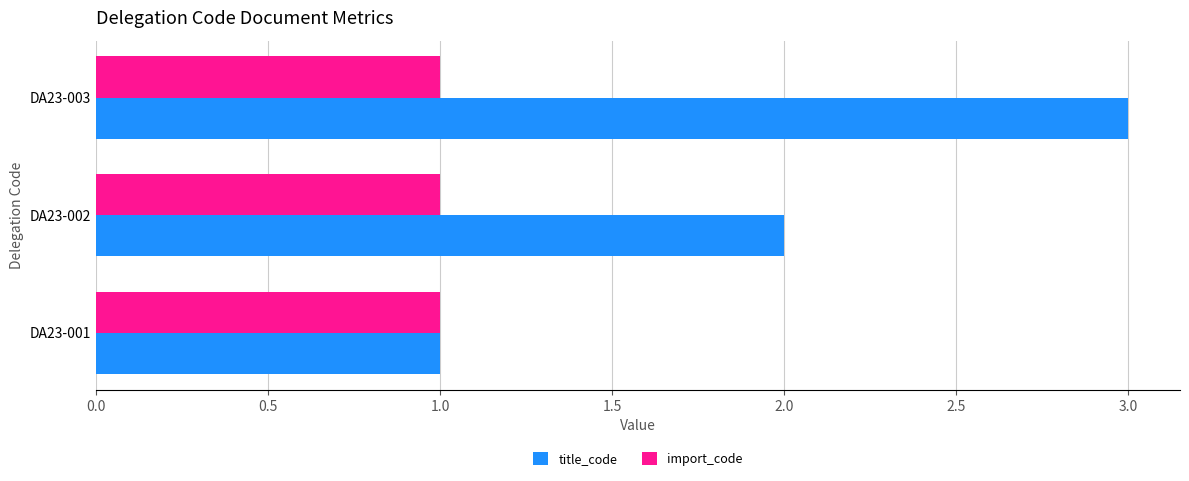

At which category does the chart reach its peak across all series?

DA23-003